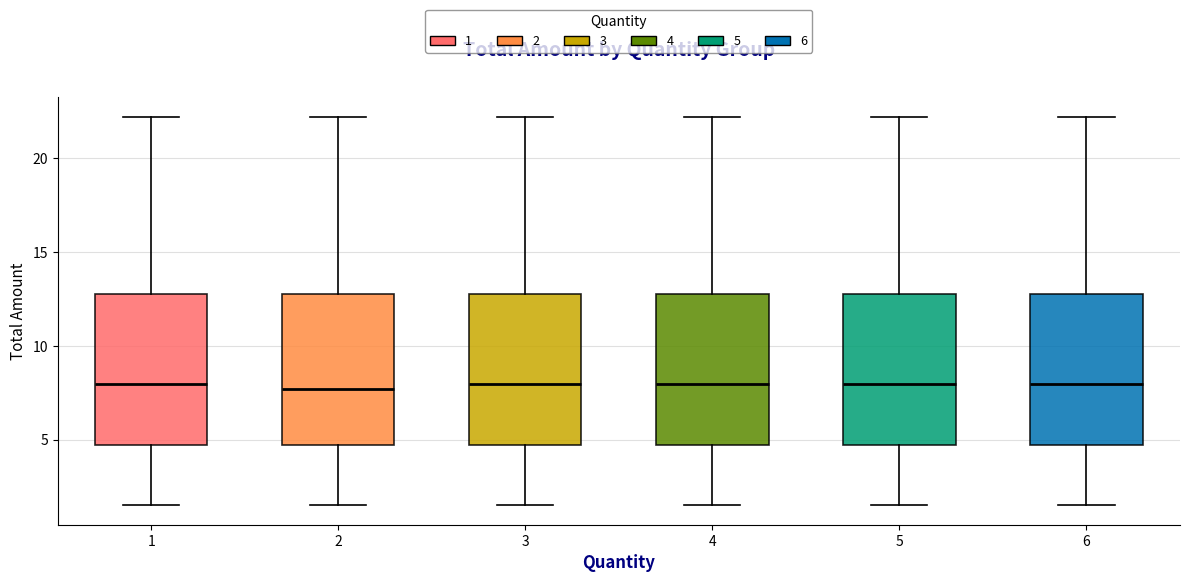

Reading left to right, read every box against the y-axis: the position of its median line, the range the box covers, and the ends of its whiskers. The values are not printed on the chart, so give them approximately, as read against the axis.

1: median 8.0, box 4.5 to 13.0, whiskers 1.5 to 22.0
2: median 7.5, box 4.5 to 13.0, whiskers 1.5 to 22.0
3: median 8.0, box 4.5 to 13.0, whiskers 1.5 to 22.0
4: median 8.0, box 4.5 to 13.0, whiskers 1.5 to 22.0
5: median 8.0, box 4.5 to 13.0, whiskers 1.5 to 22.0
6: median 8.0, box 4.5 to 13.0, whiskers 1.5 to 22.0